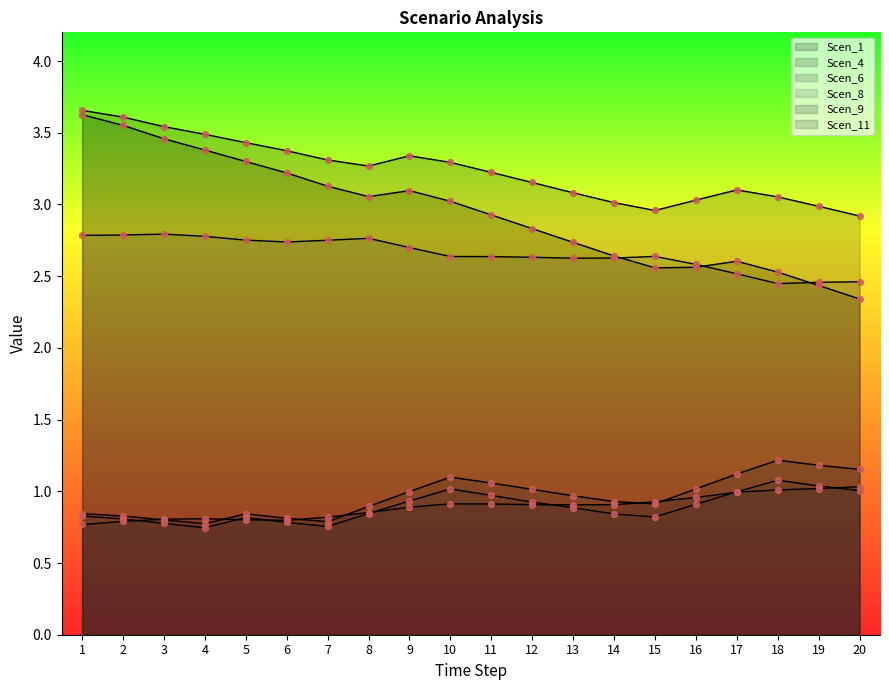

Is the value of Scen_8 at 4 greater than the value of Scen_9 at 9?

No